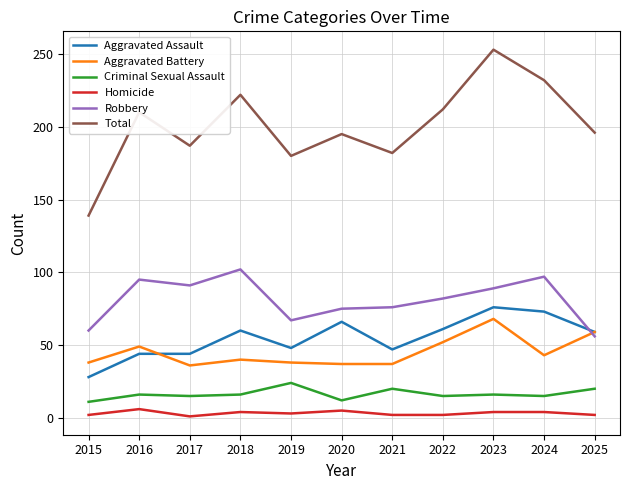

True or false: Aggravated Assault has a value of 73 at 2024.

True